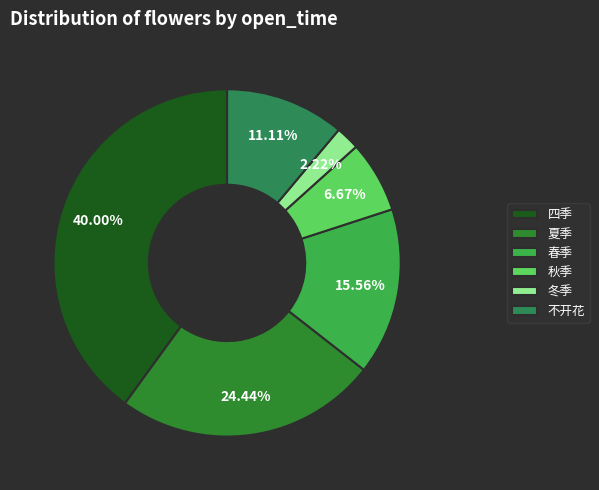

Approximately how many times larger is the value at 夏季 compared to 冬季?

11.0